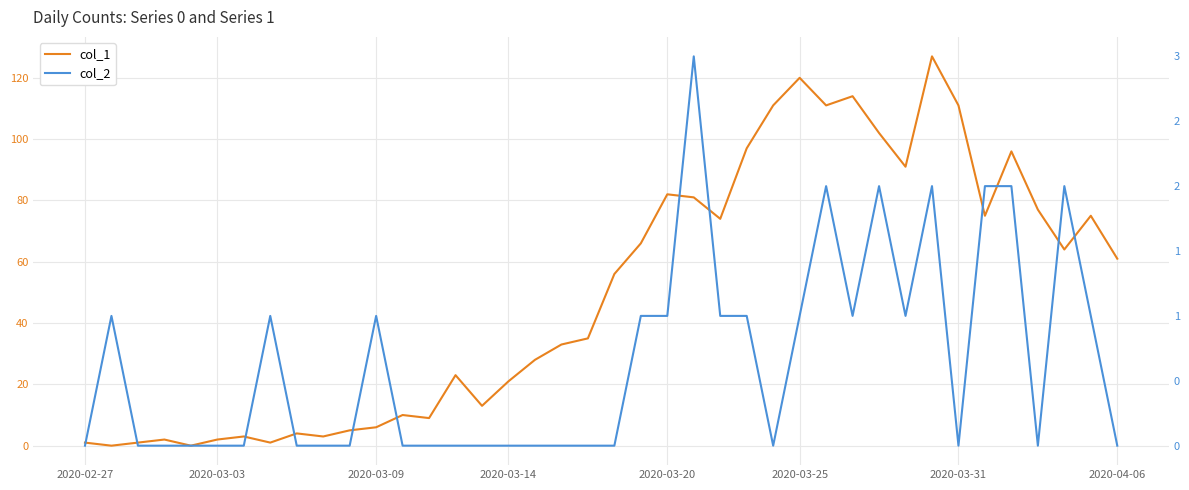

How many positive values does the col_1 series have?

38